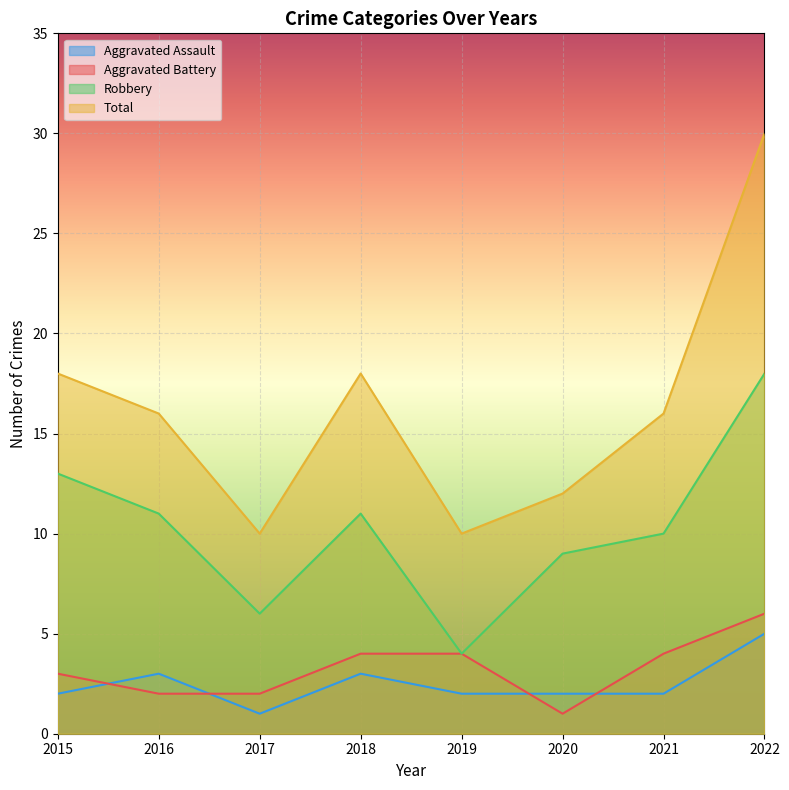

True or false: Aggravated Battery has more than 1 interior local peaks.

False